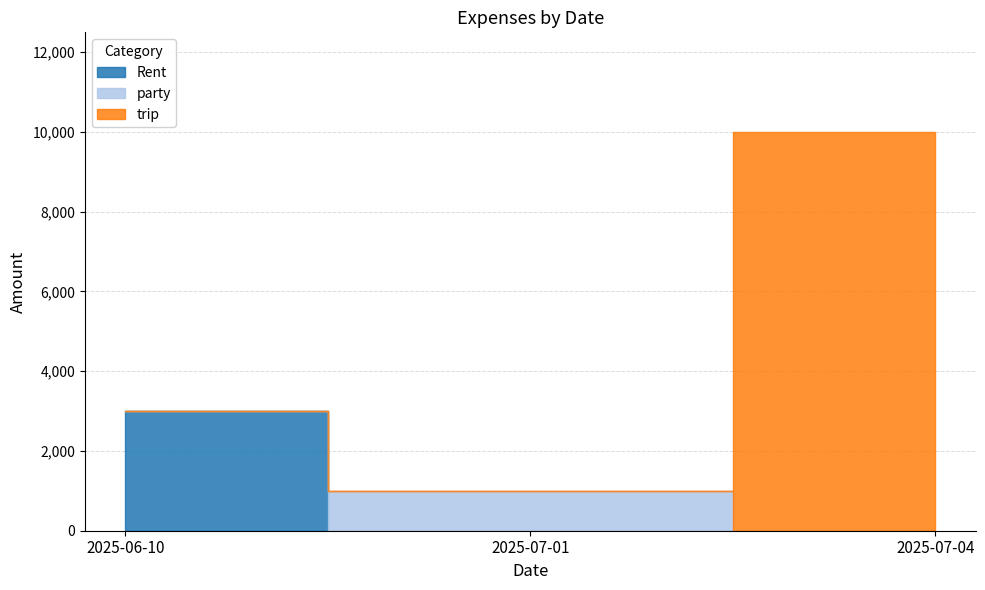

Does the chart have visible grid lines?

Yes